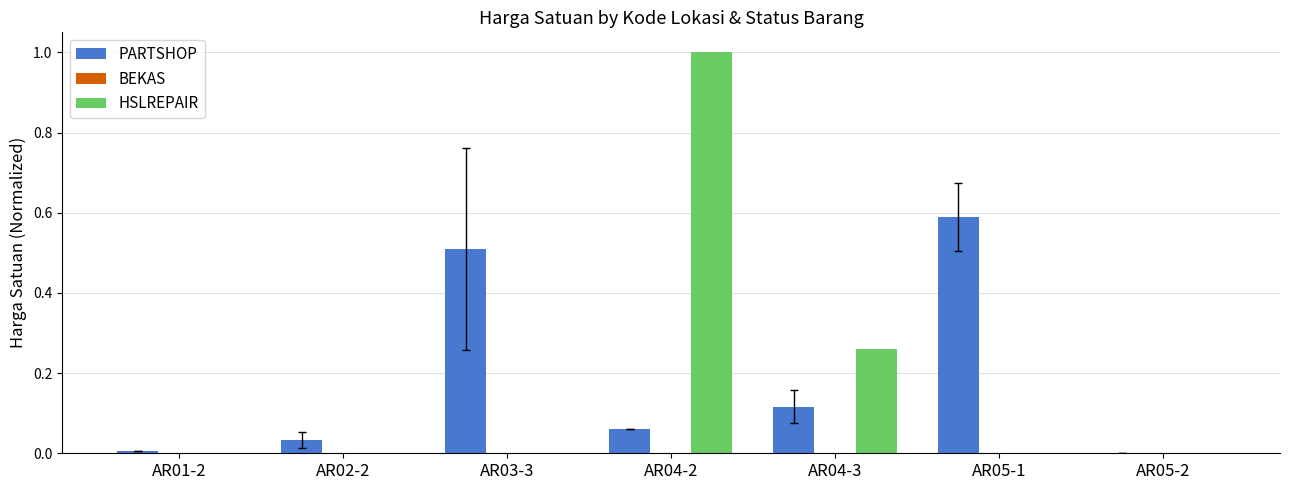

Which series changed the most between AR01-2 and AR04-3?

HSLREPAIR